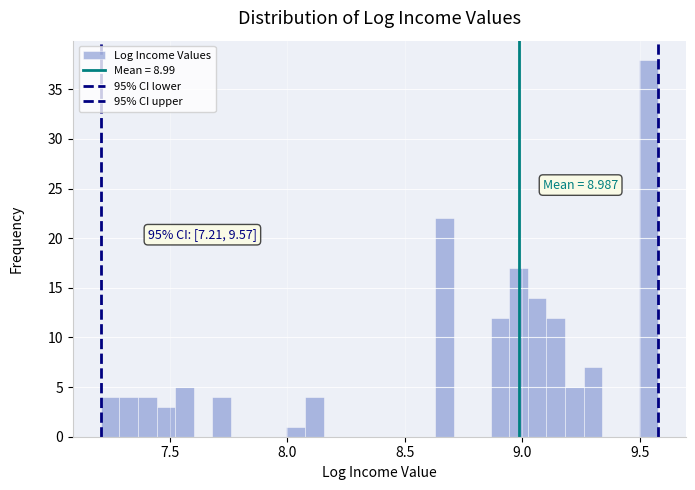

Read against the x-axis, roughly where is the centre of the tallest bar?

9.55